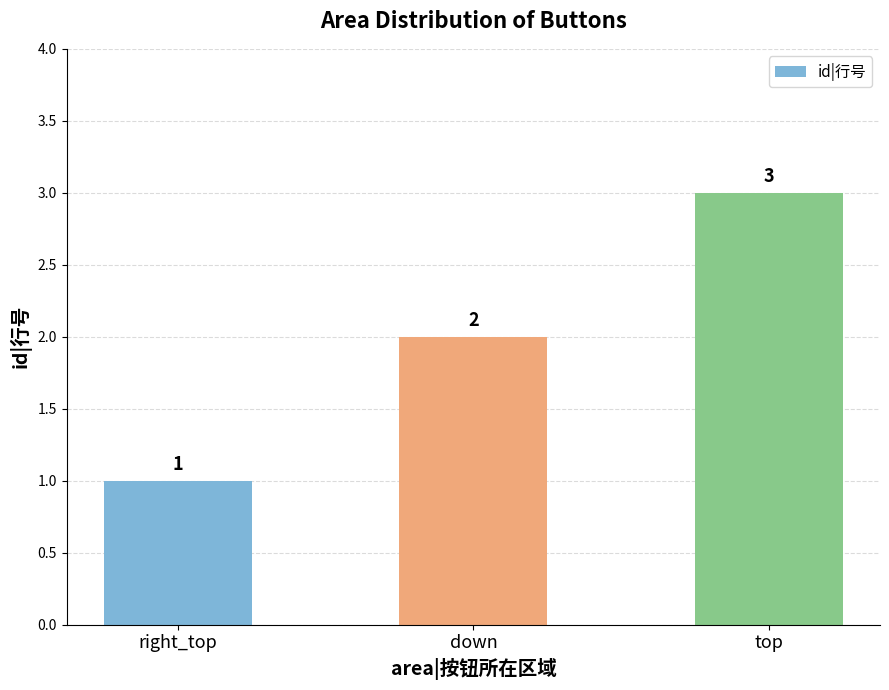

What is the value of the 2nd bar from the left?

2